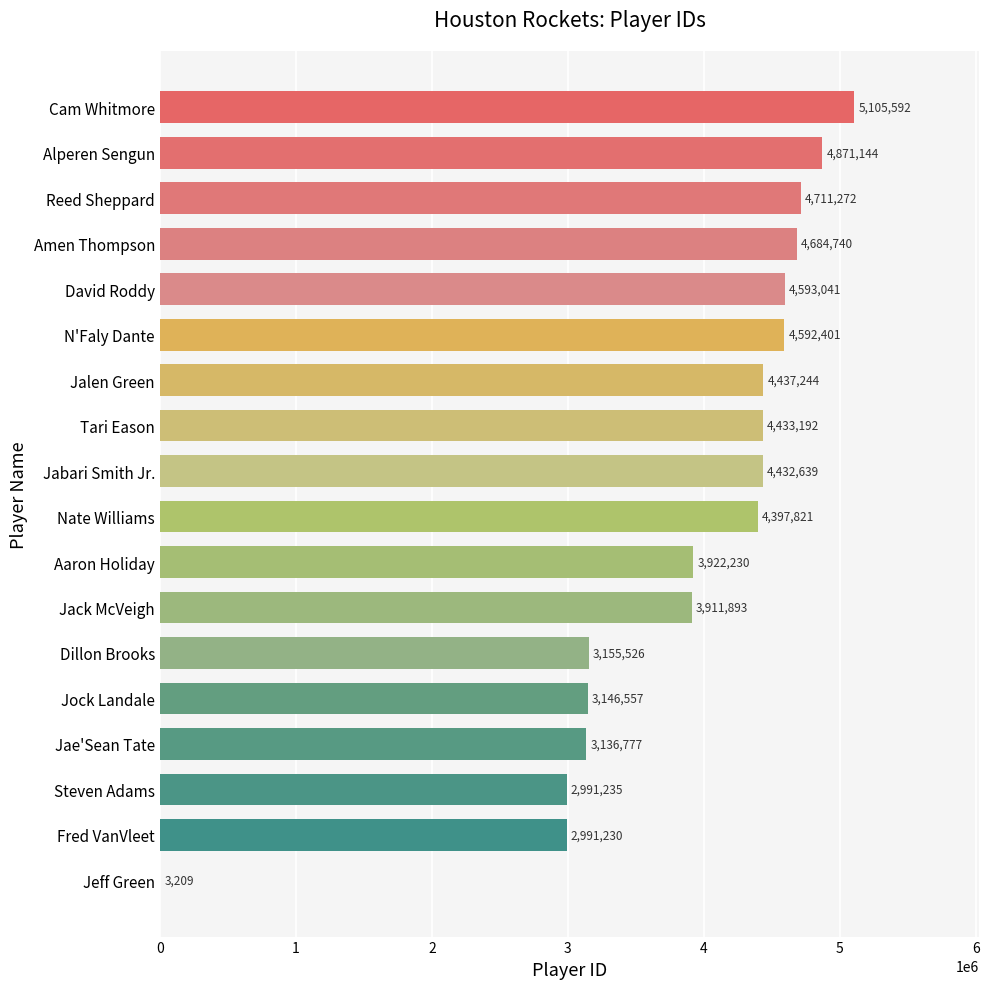

The chart shows a value of 4838009 at Dillon Brooks. True or false?

False